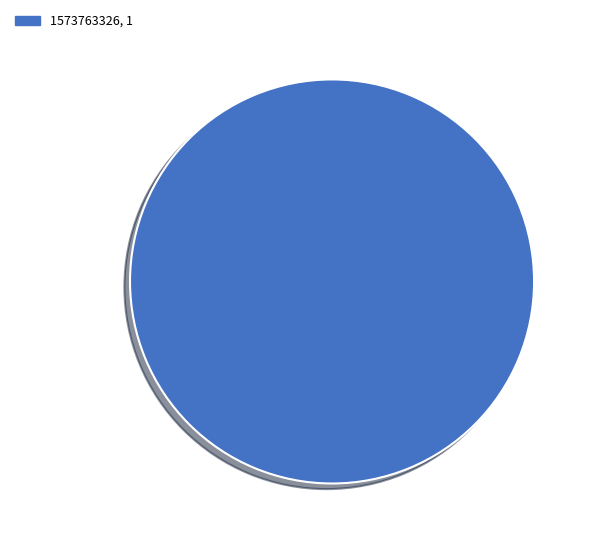

True or false: 1573763326, 1 accounts for 100% of the total.

True